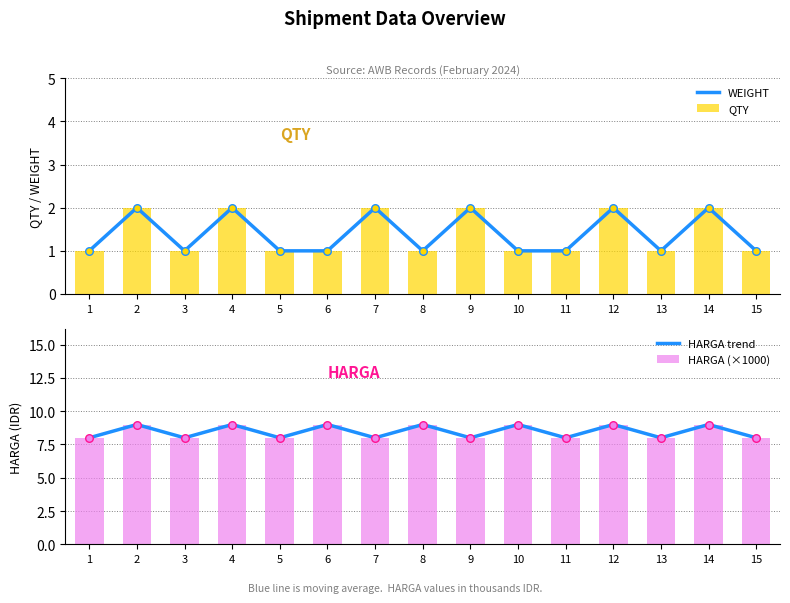

At how many categories does at least one series exceed 1?

15